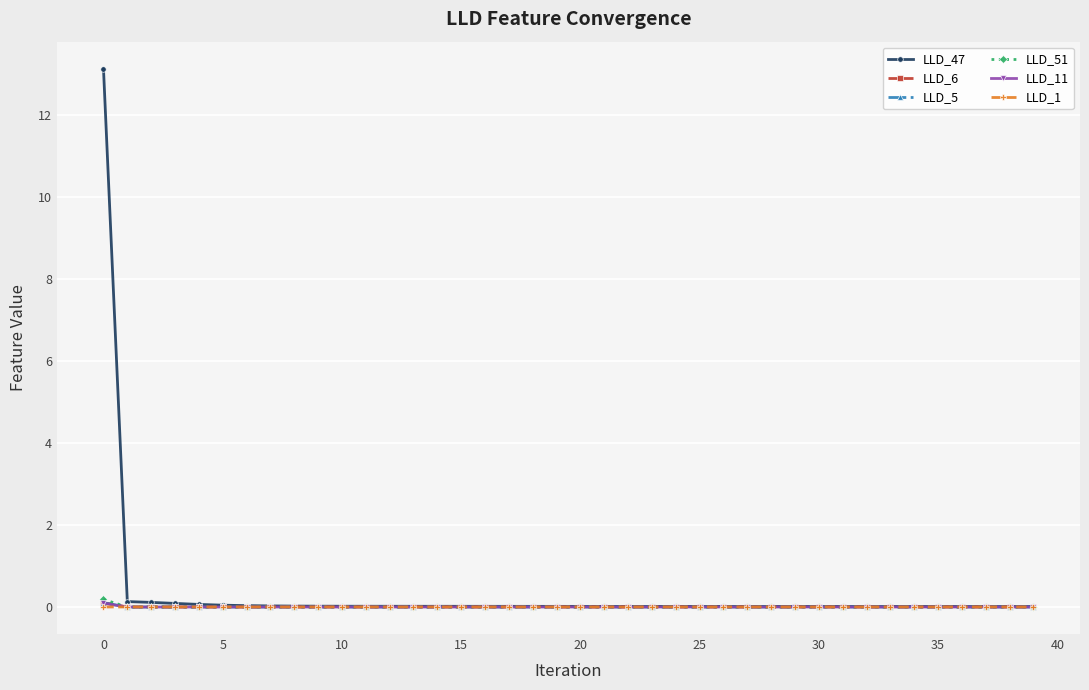

What is the greatest value displayed?

13.1